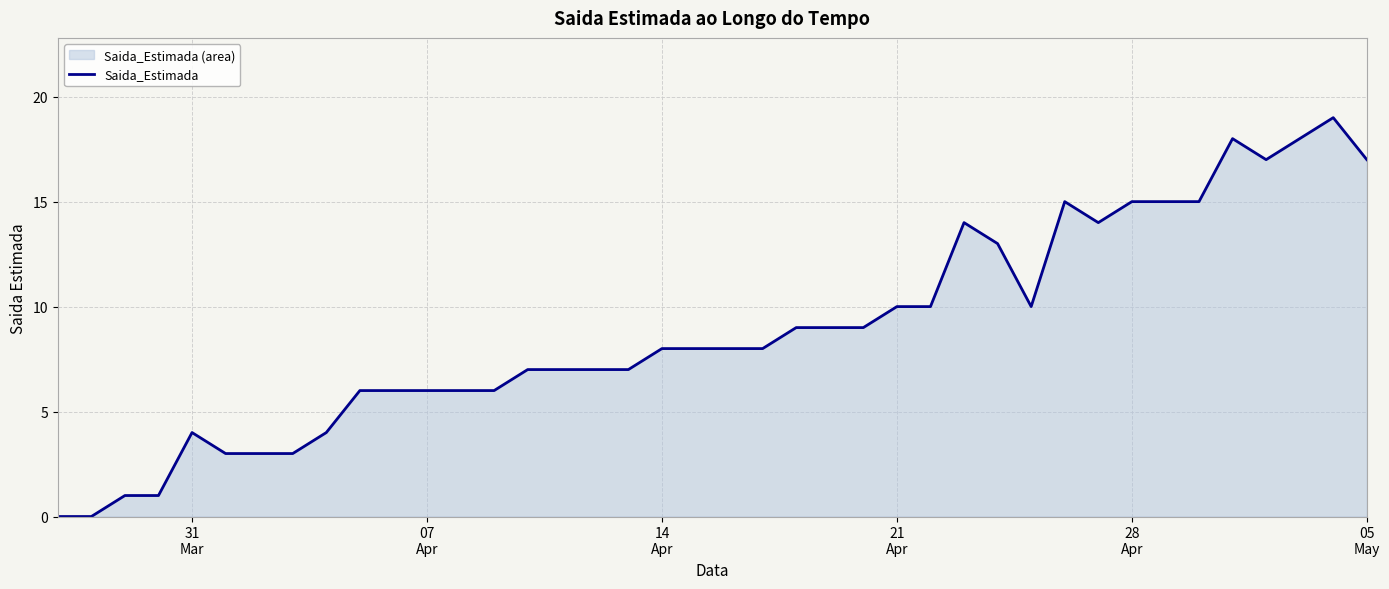

Does the chart have visible grid lines?

Yes